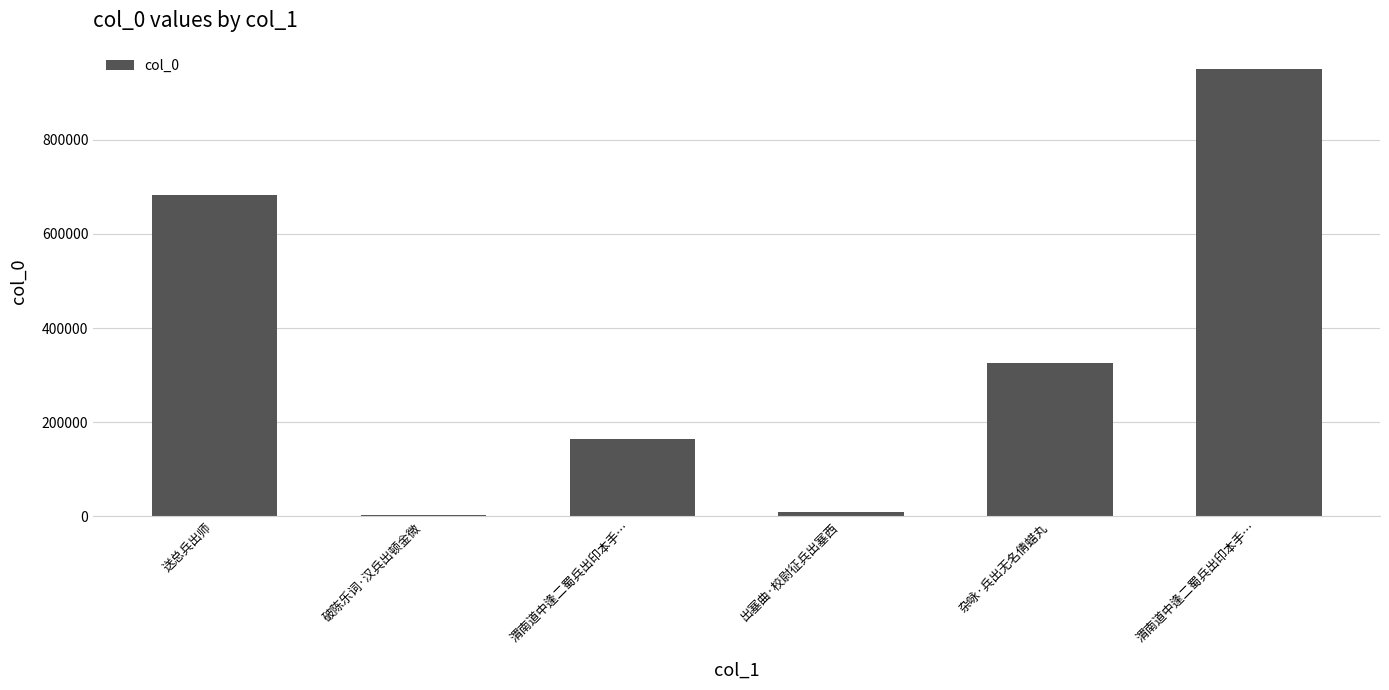

What is the difference between the second highest and minimum values?

679499